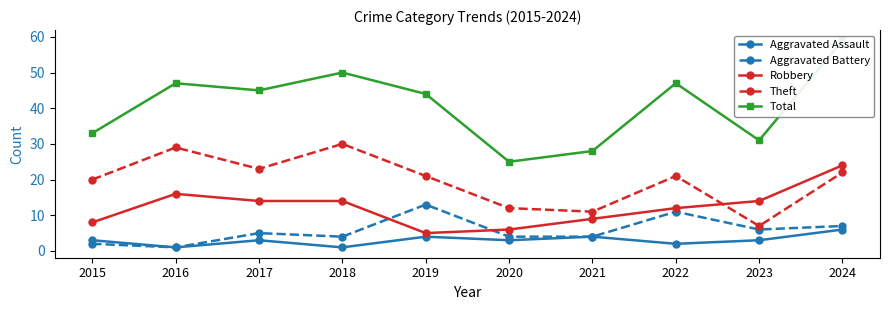

True or false: Robbery and Aggravated Assault cross at least once.

False